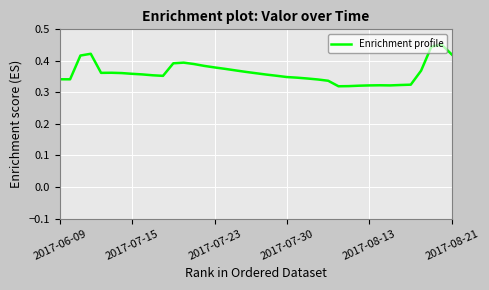

How many values are between 0 and 1?

39